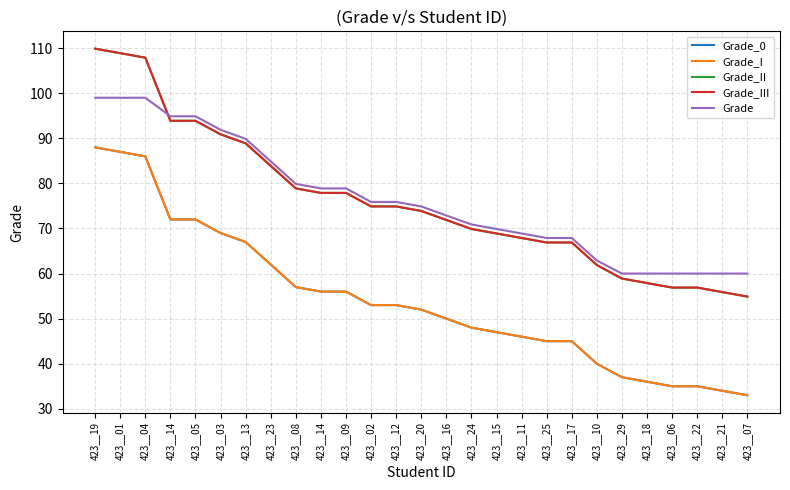

List the labels in order of Grade_III value, largest first.

423__19, 423__01, 423__04, 423__14, 423__05, 423__03, 423__13, 423__23, 423__08, 423__14, 423__09, 423__02, 423__12, 423__20, 423__16, 423__24, 423__15, 423__11, 423__25, 423__17, 423__10, 423__29, 423__18, 423__06, 423__22, 423__21, 423__07